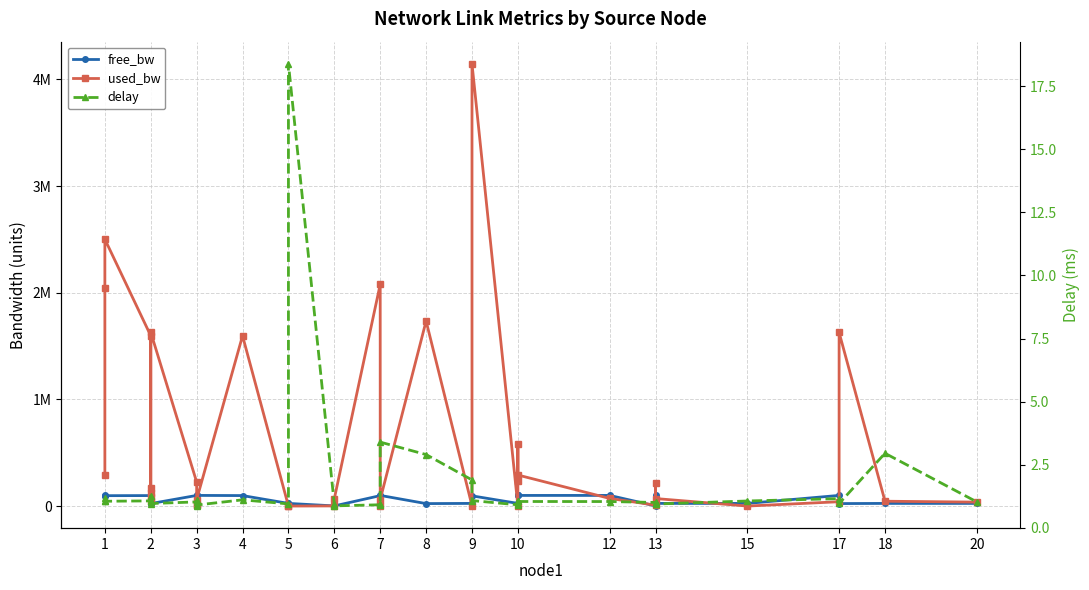

What is the average value of the free_bw series?

60391.7